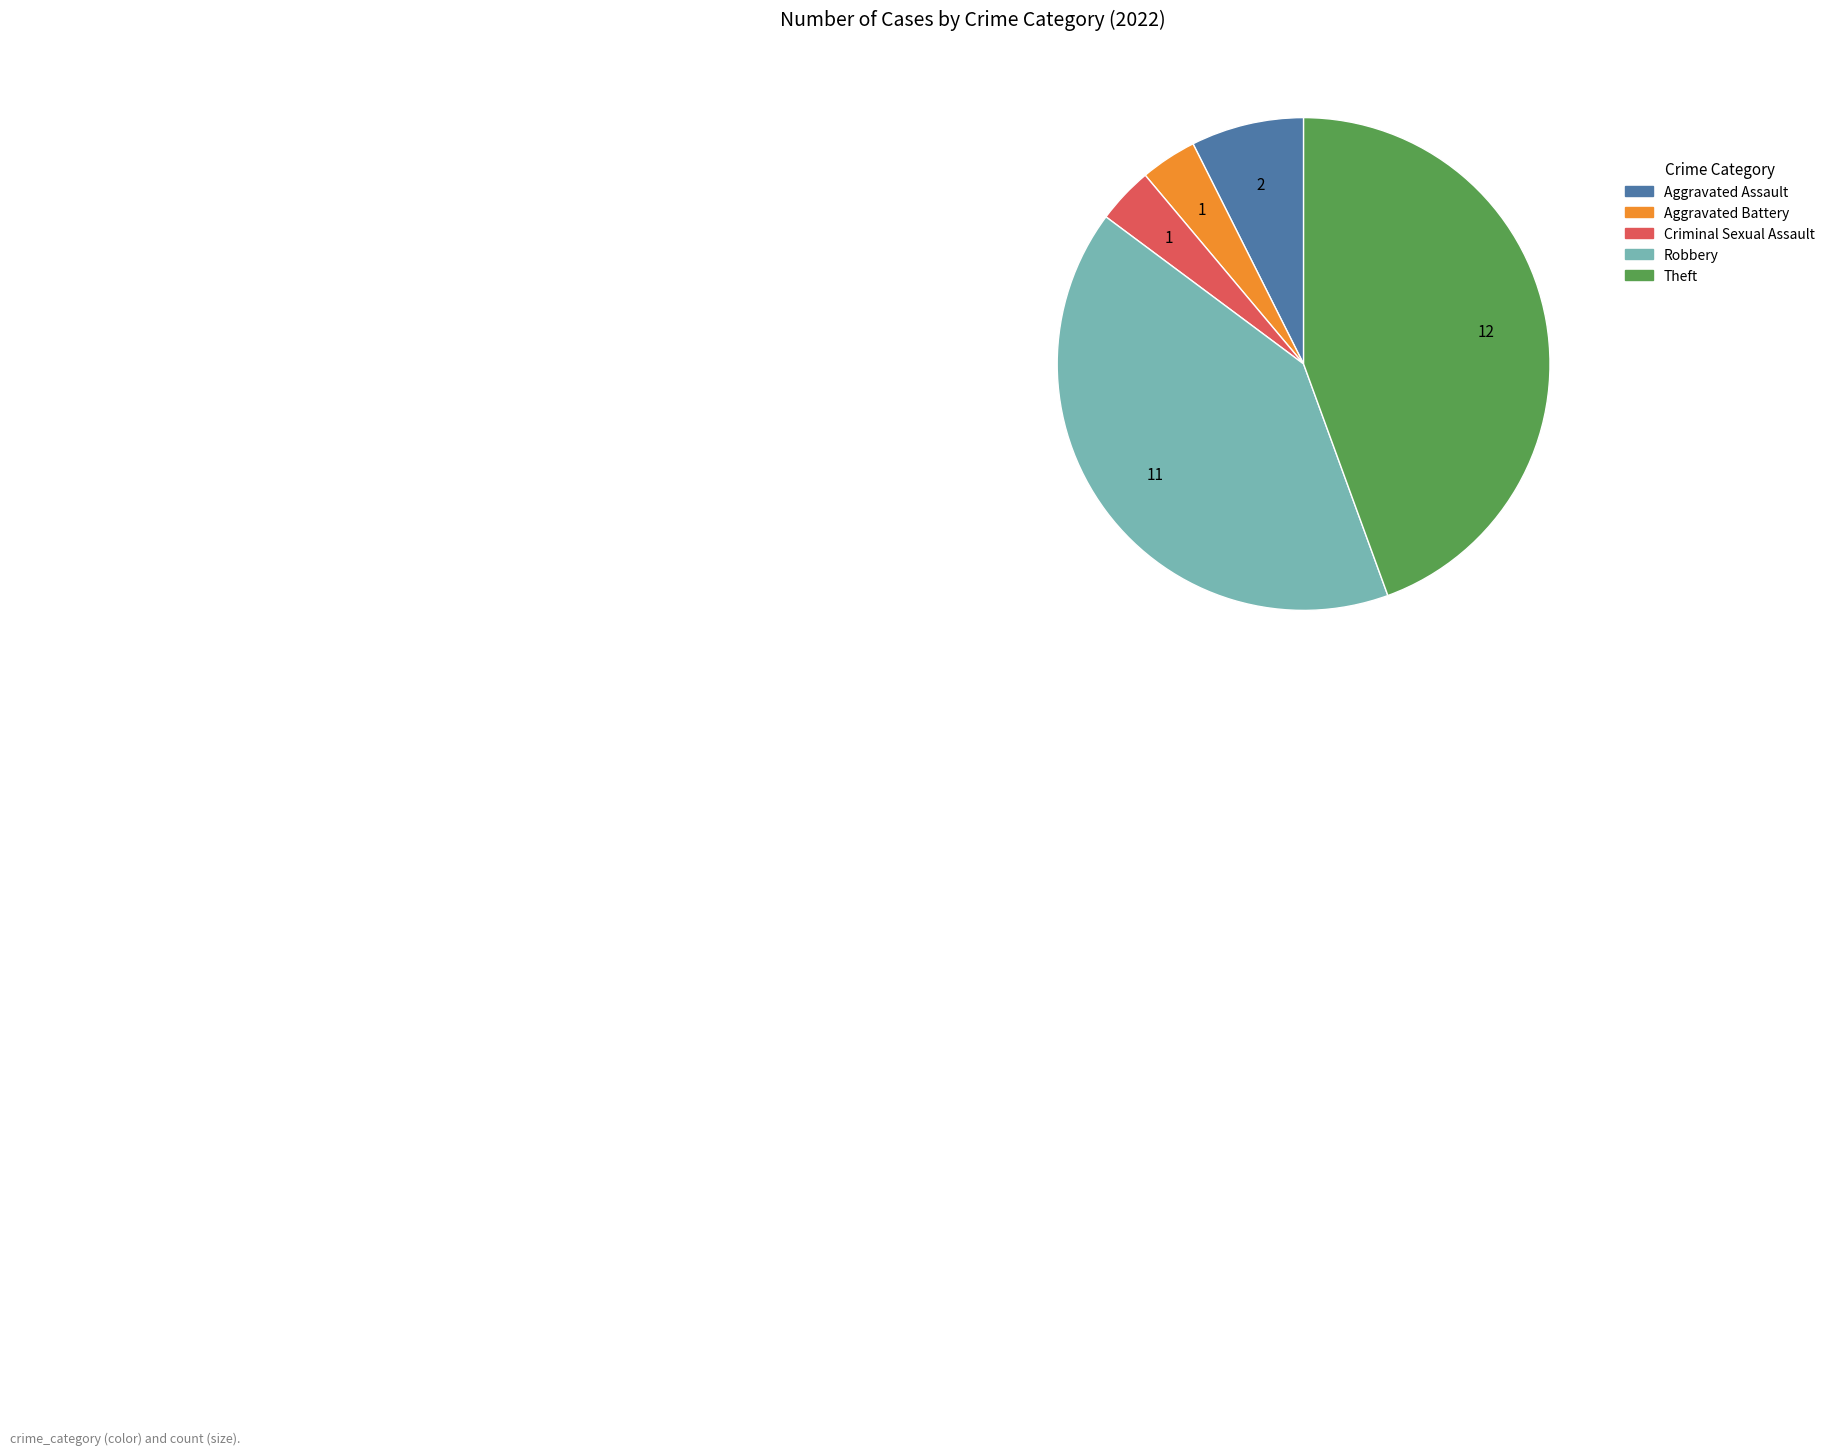

Does Aggravated Assault represent more than half of the total?

No